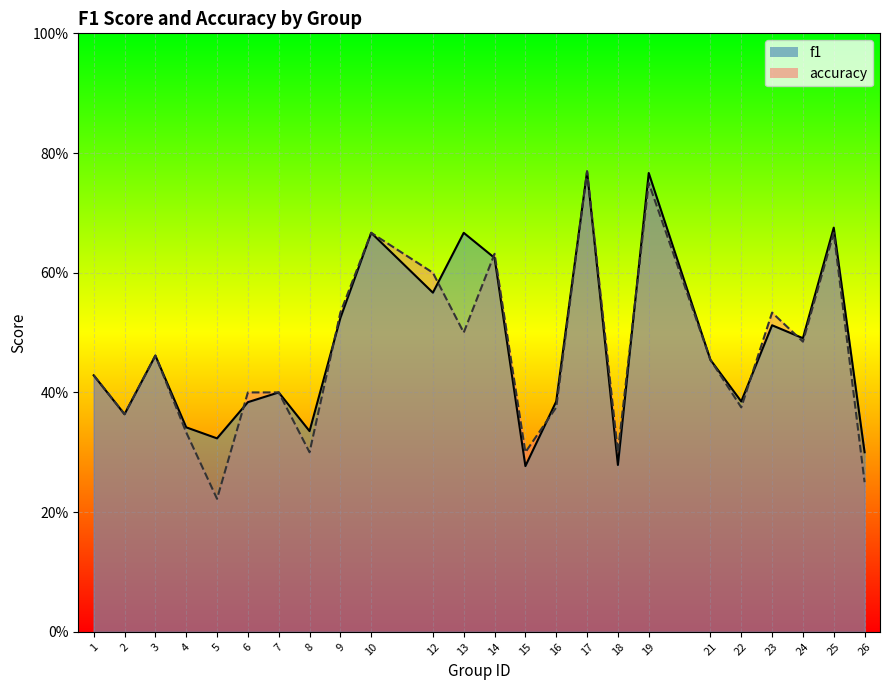

Rank the series by their maximum value, from highest to lowest.

f1, accuracy